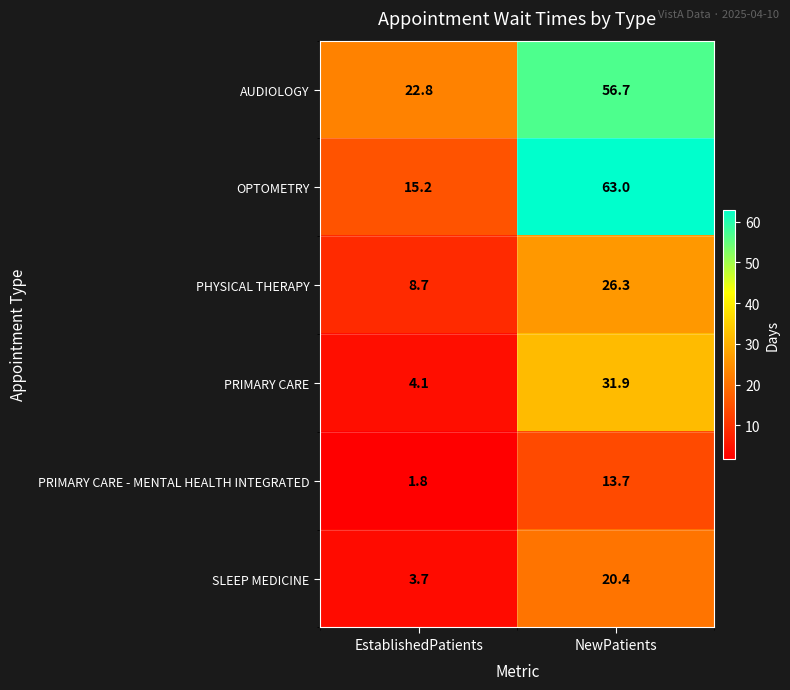

What is the difference between the OPTOMETRY values at EstablishedPatients and NewPatients?

47.8